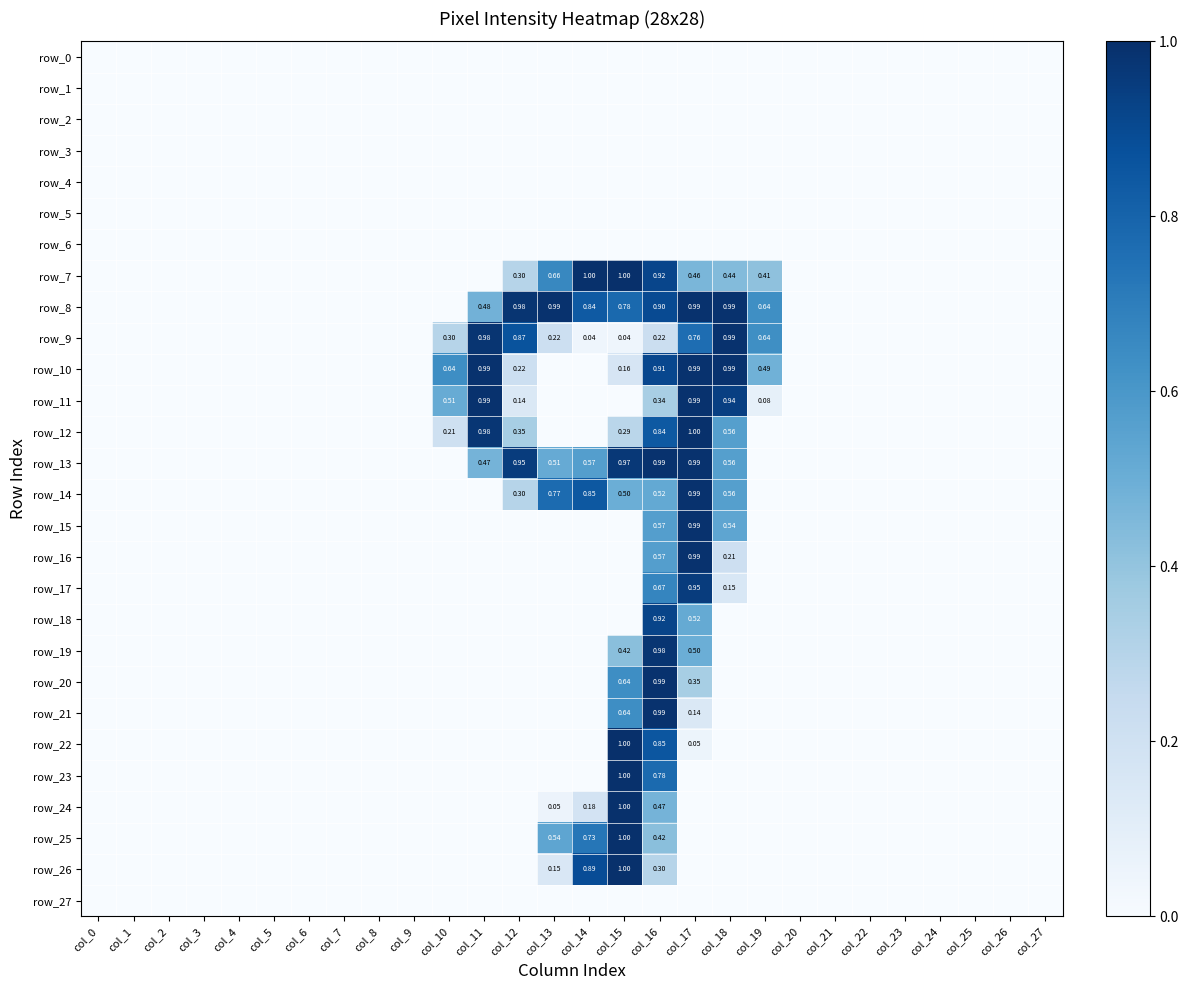

What is the difference between the second highest and second lowest values in the row_25 series?

0.7